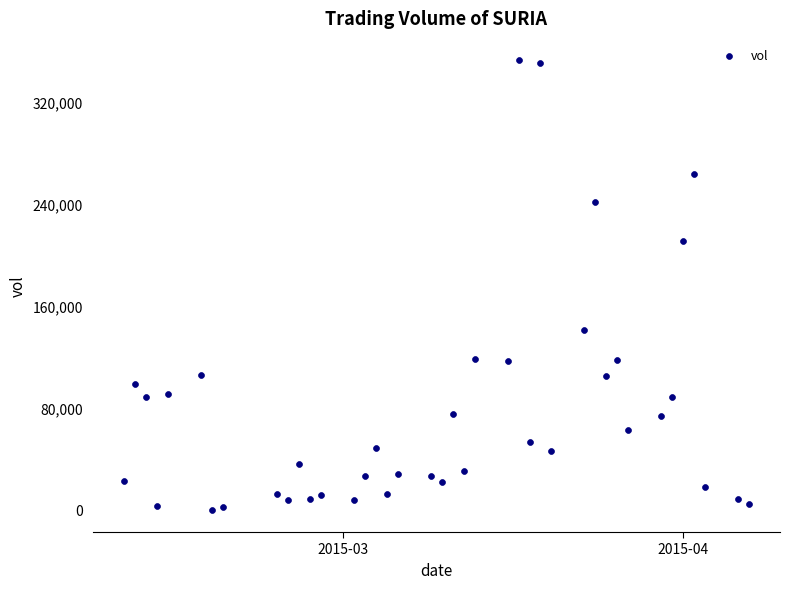

What is the range of X values (max minus min)?

57